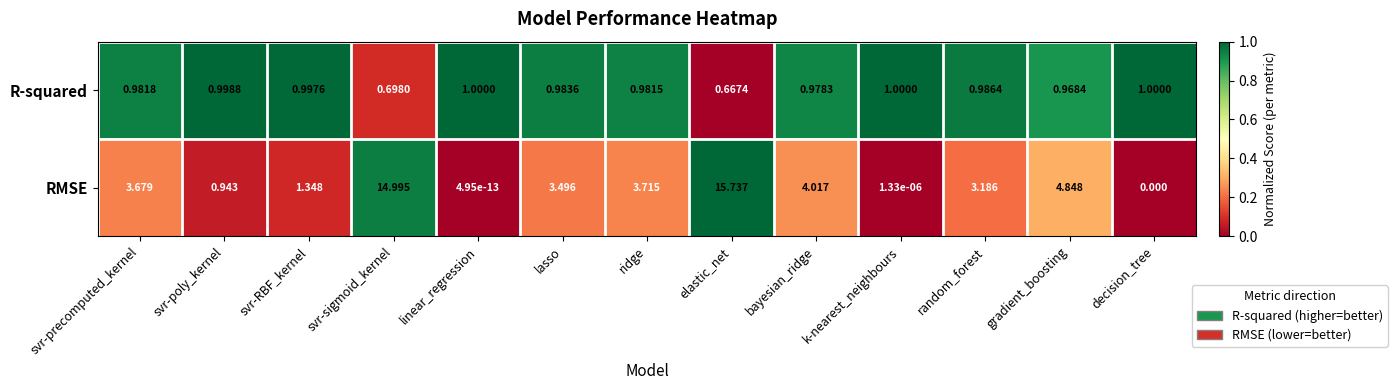

Which series has the widest spread of values?

RMSE